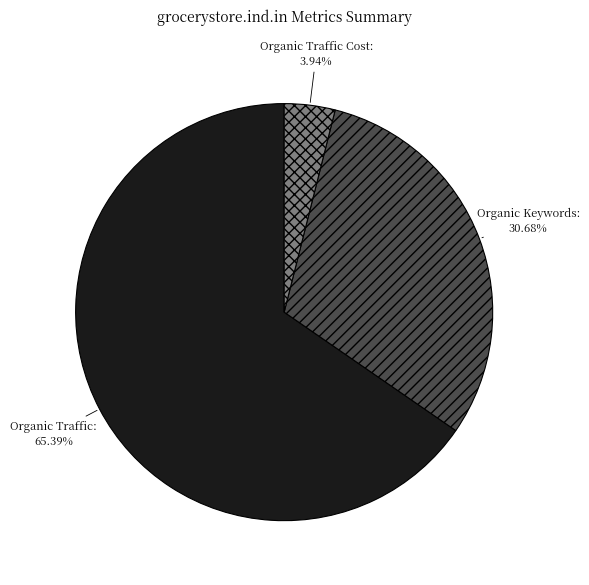

Rank the categories by value from lowest to highest.

Organic Traffic Cost, Organic Keywords, Organic Traffic